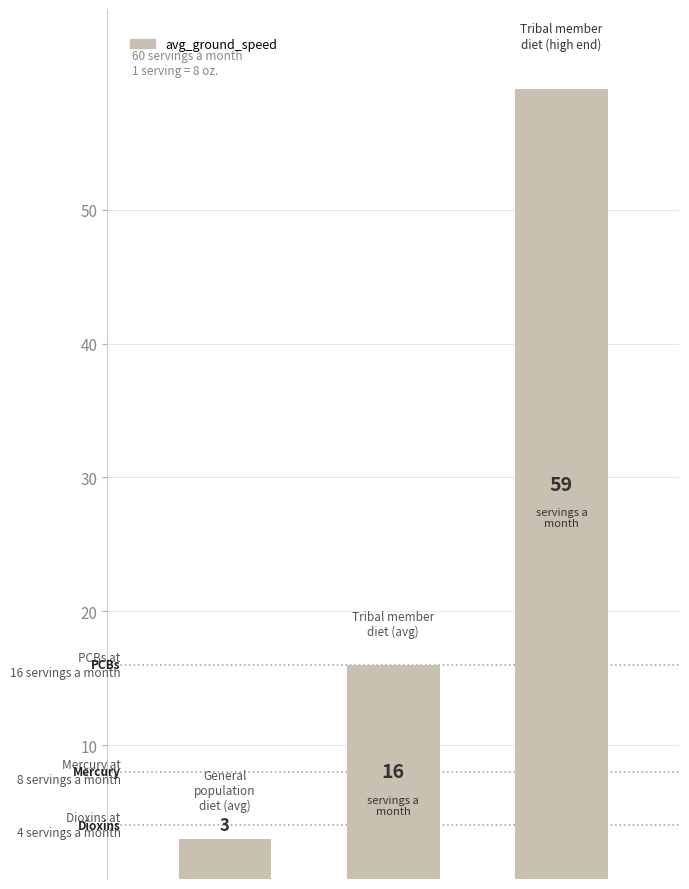

Count the values in the range 3 to 59.

3